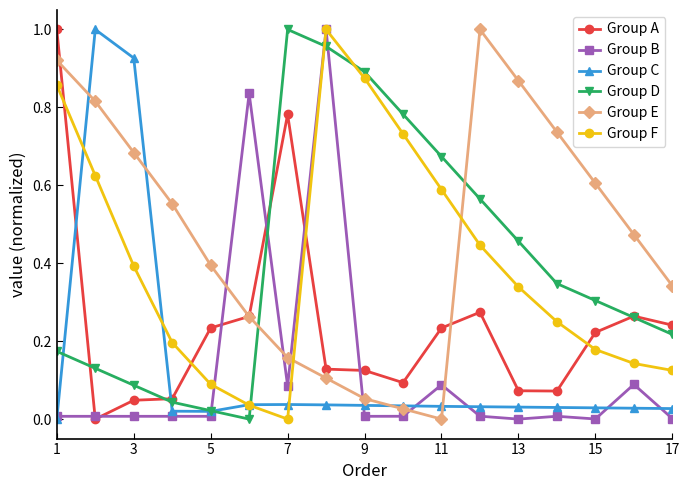

True or false: Group D and Group F cross at least once.

True